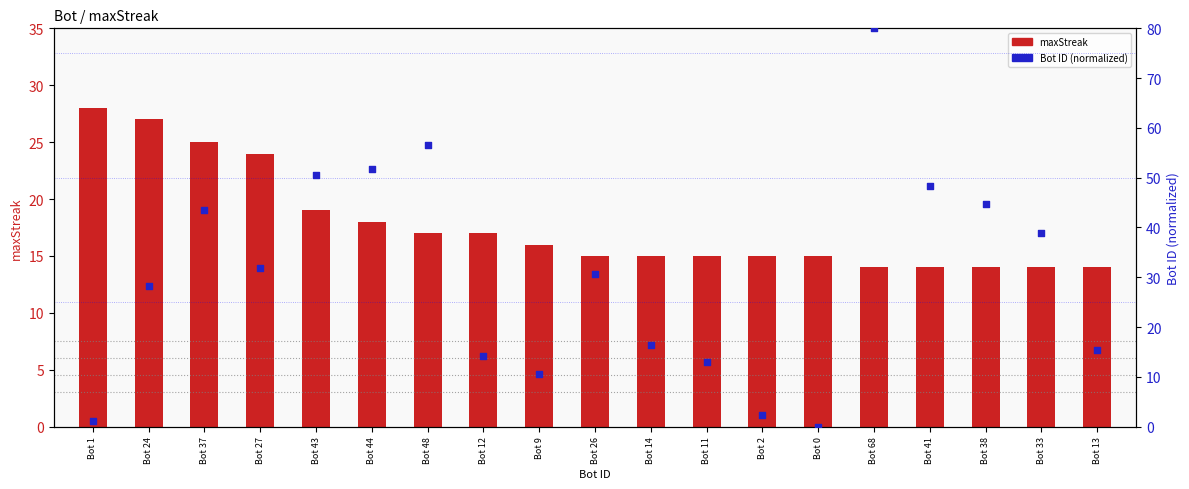

Is the value of Bot ID (normalized) at Bot 2 greater than the value of maxStreak at Bot 2?

No